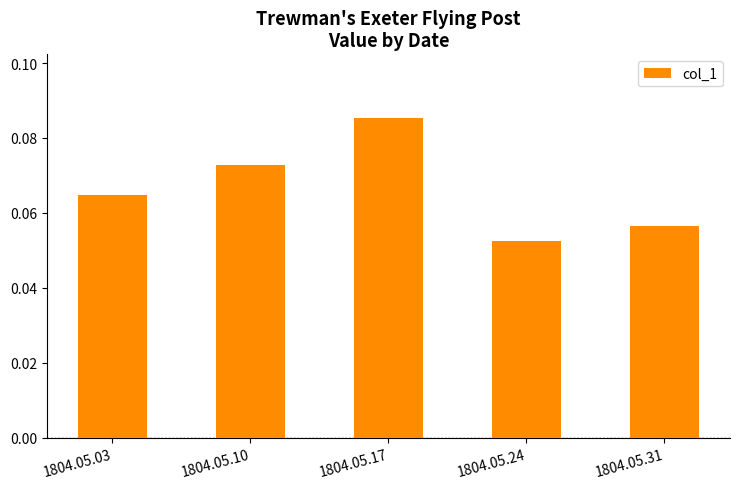

The chart shows a value of 0.0 at 1804.05.17. True or false?

False